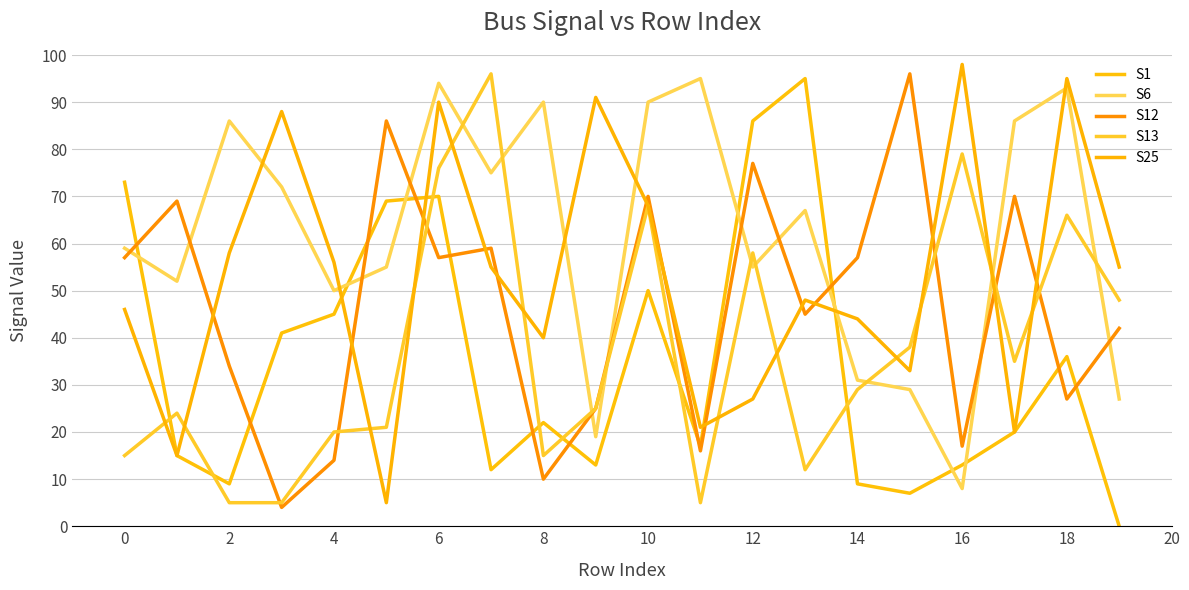

Does the chart have visible grid lines?

Yes